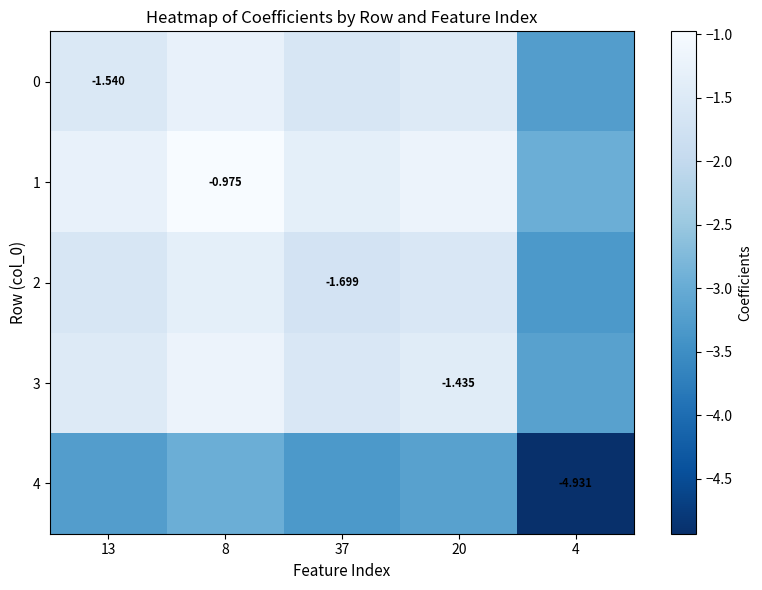

Count the number of data series in this chart.

5